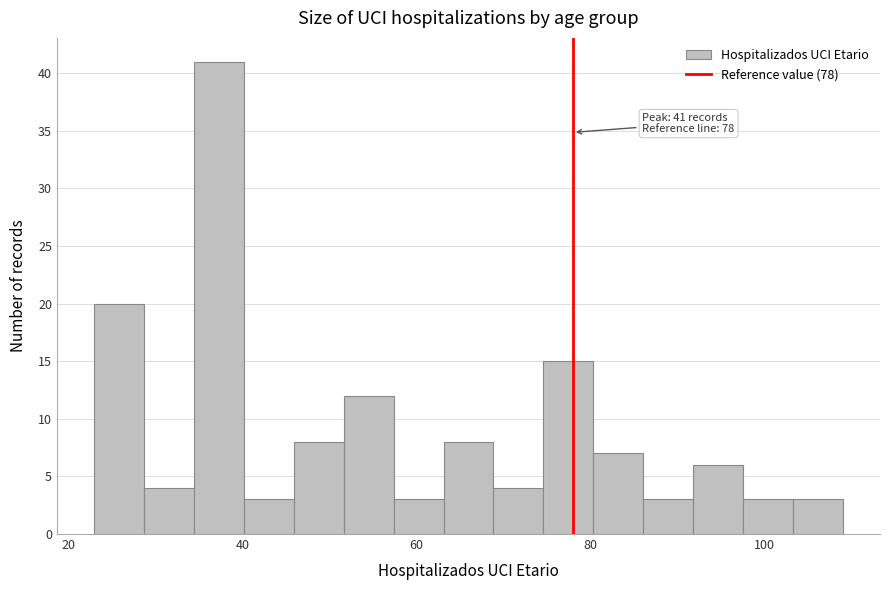

Around what value on the x-axis is the tallest bar? Give the approximate position of its centre, as read against the axis.

38